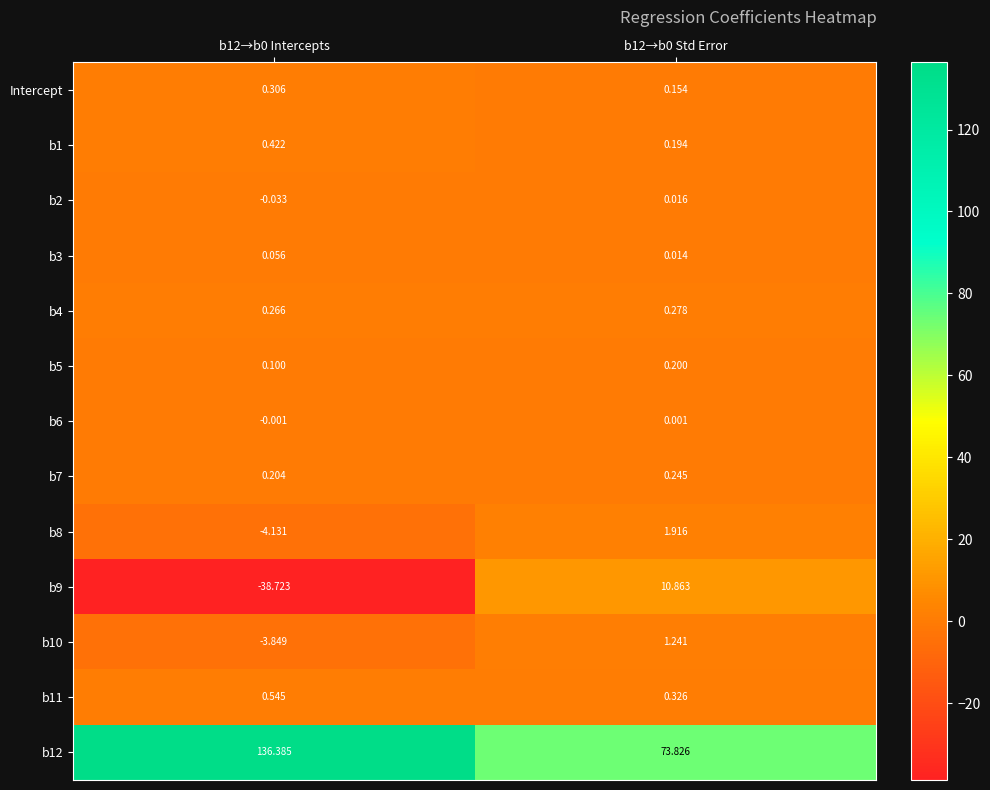

What is the minimum value shown in the chart?

-38.7